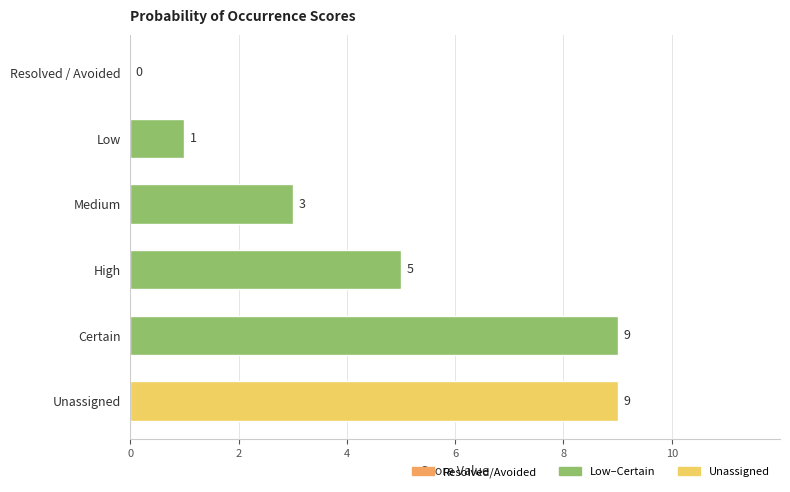

Reading bottom to top, what are all the values shown in this chart?

Unassigned=9	Certain=9	High=5	Medium=3	Low=1	Resolved / Avoided=0